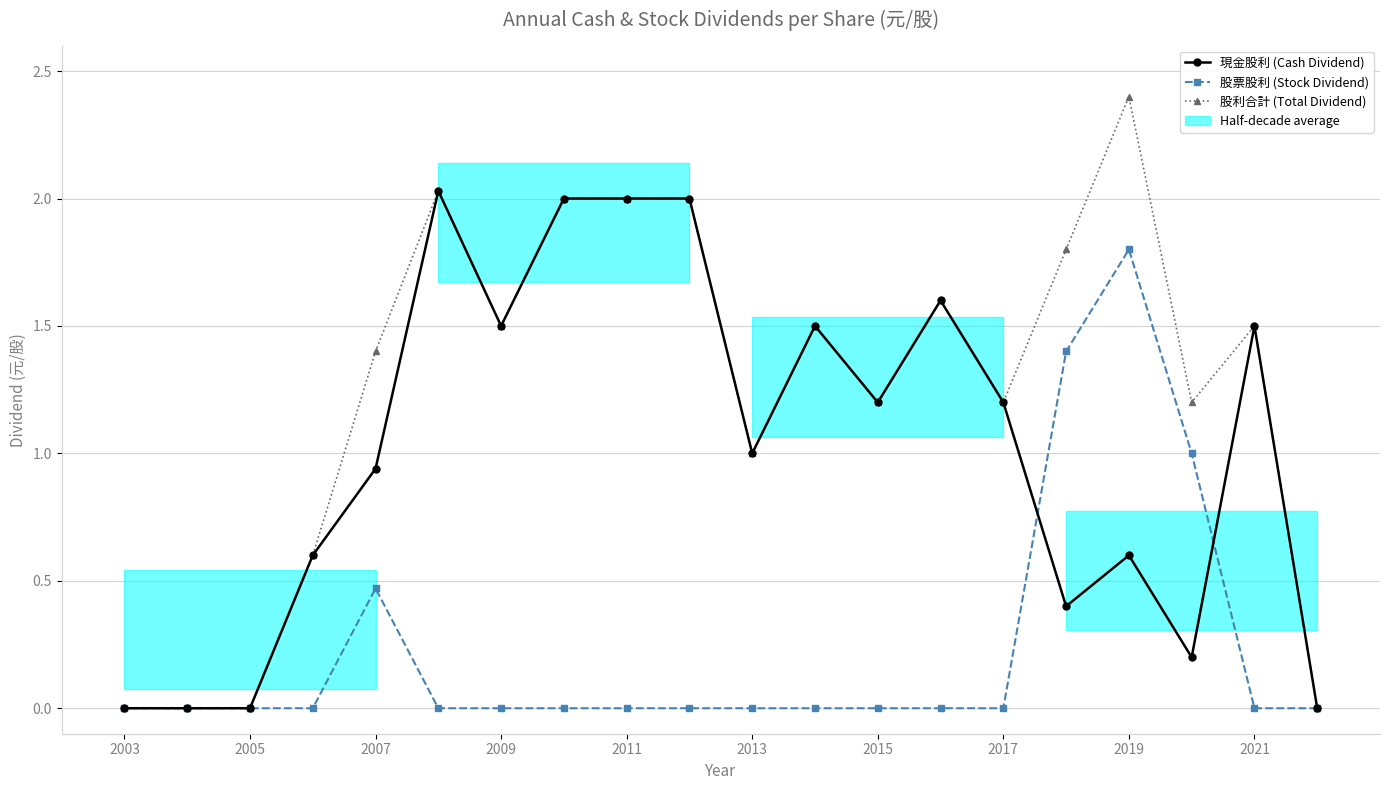

True or false: 股票股利 (Stock Dividend) and 股利合計 (Total Dividend) intersect in this chart.

False